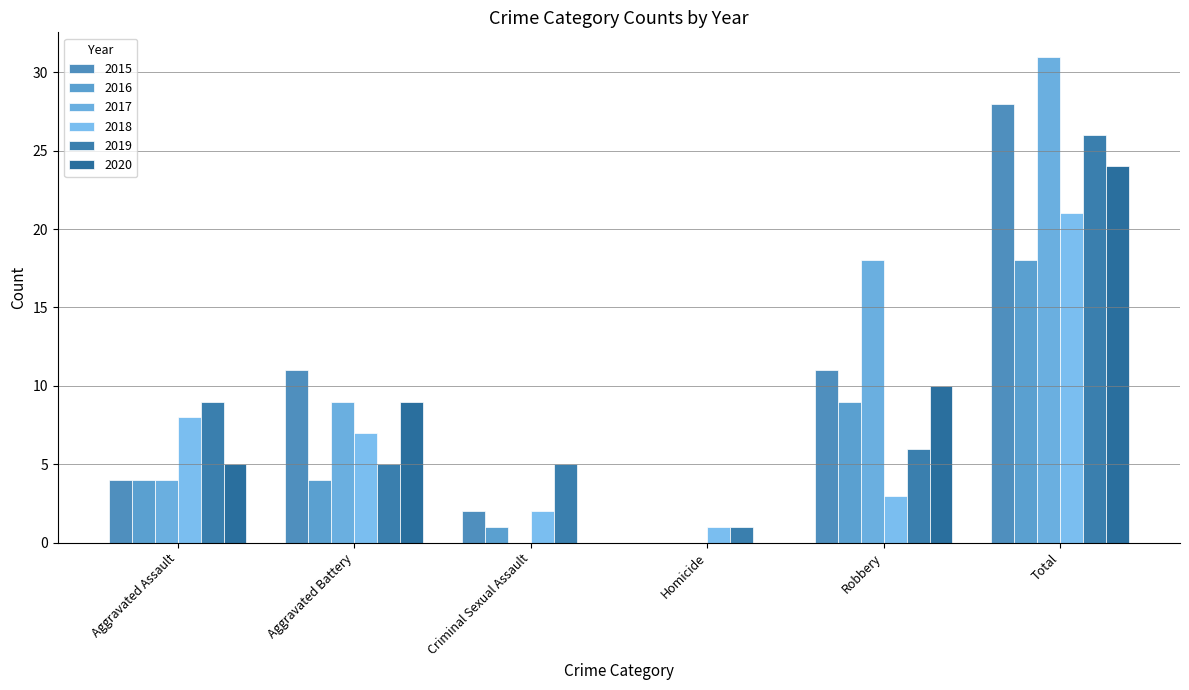

True or false: 2019 has a value of 0 at Homicide.

False